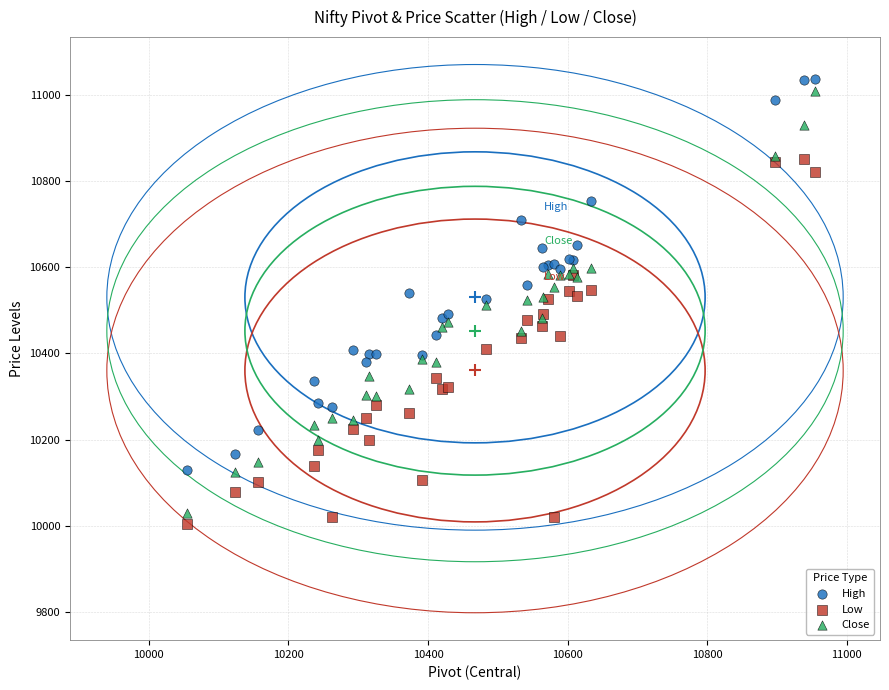

Which series has the largest Y range (max minus min)?

Close